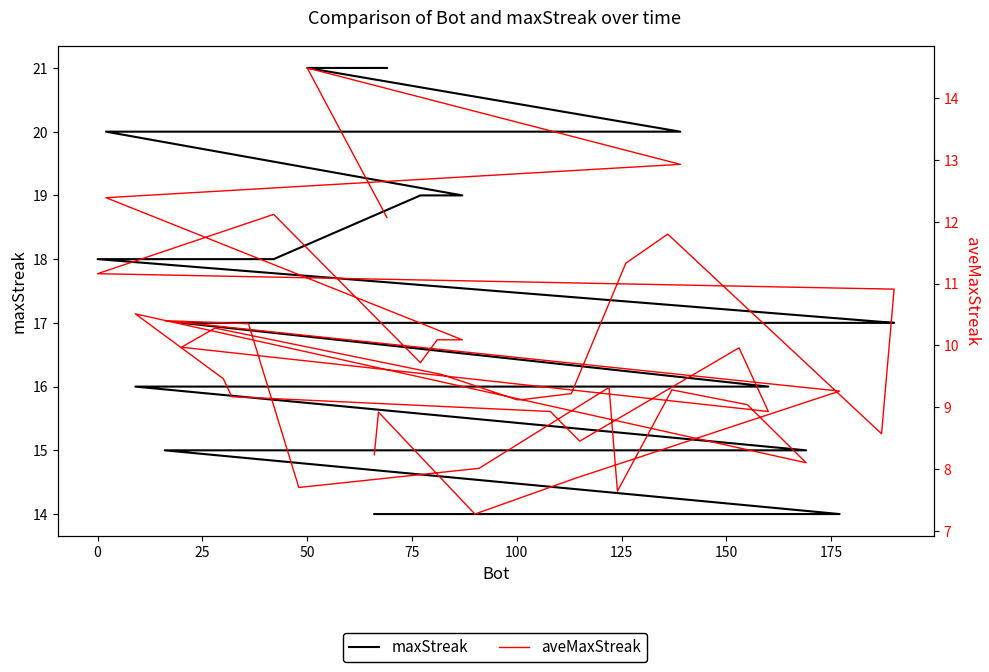

How many lines are shown in the chart?

2